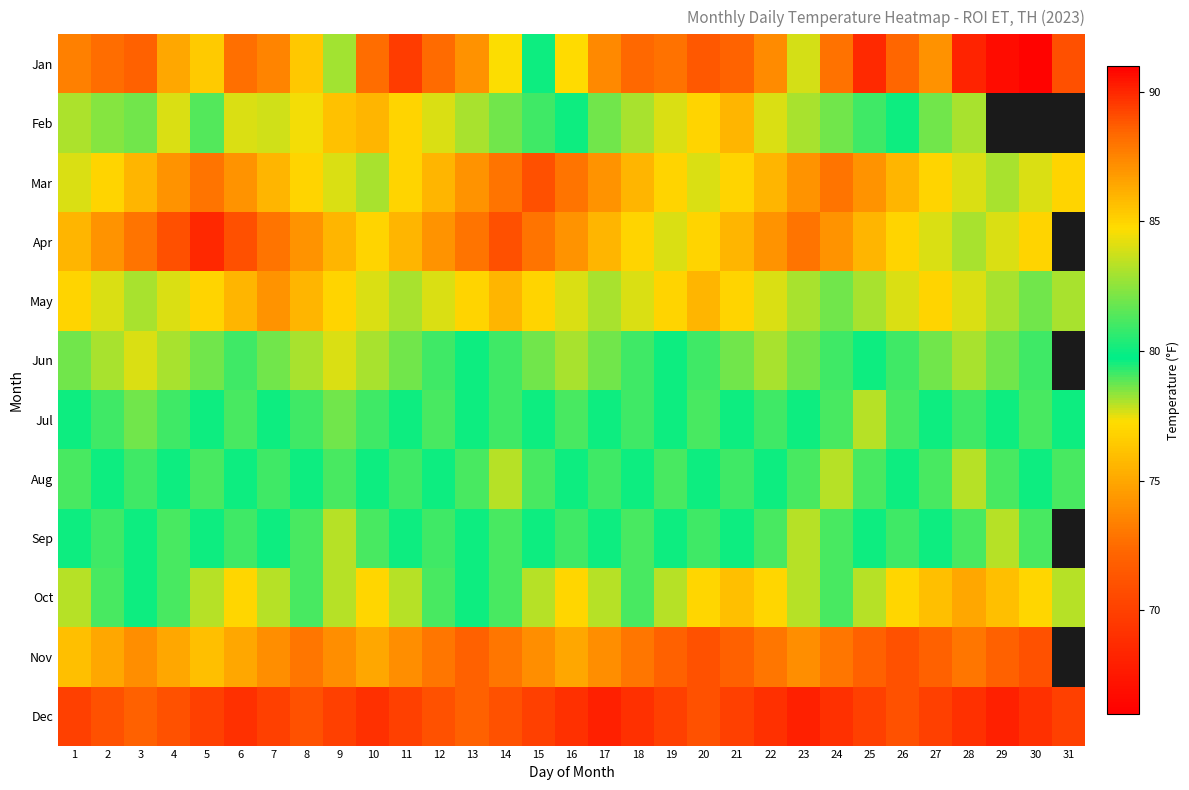

Between 15 and 5, which is larger?

15